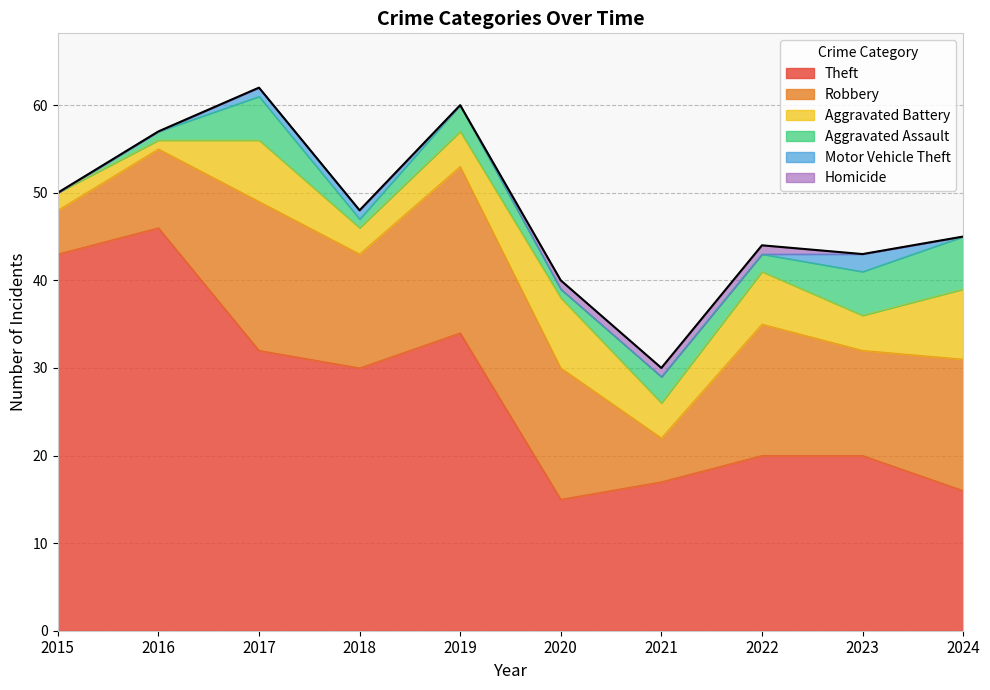

What are all the series names shown in the legend?

Theft, Robbery, Aggravated Battery, Aggravated Assault, Motor Vehicle Theft, Homicide